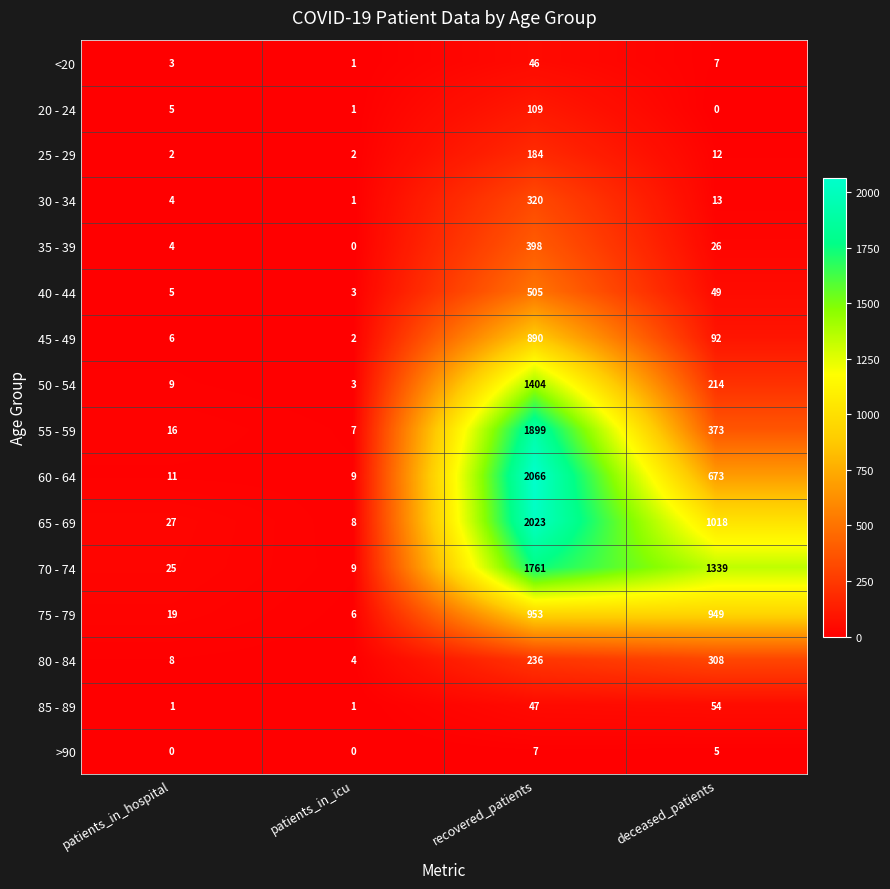

What is the difference between the 45 - 49 values at patients_in_icu and deceased_patients?

90